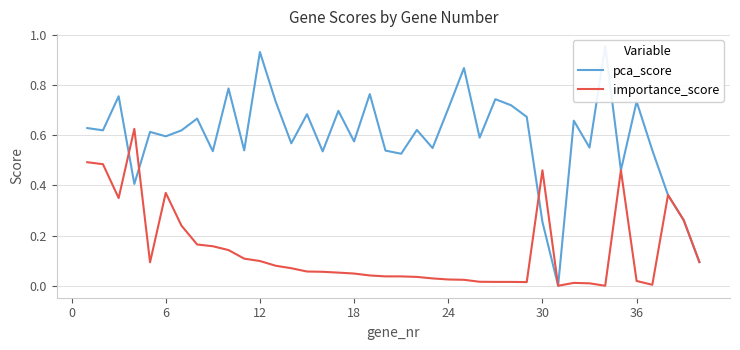

Is it true that importance_score equals 0.1 at 38?

False